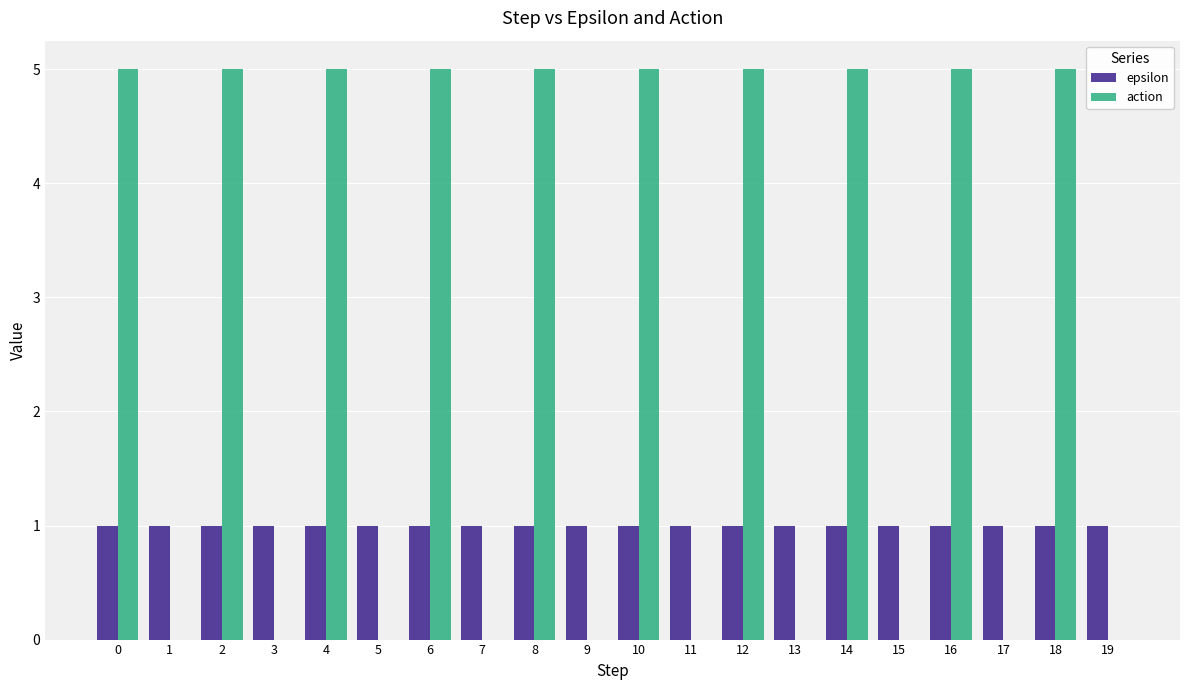

What is the average value of the action series?

2.5